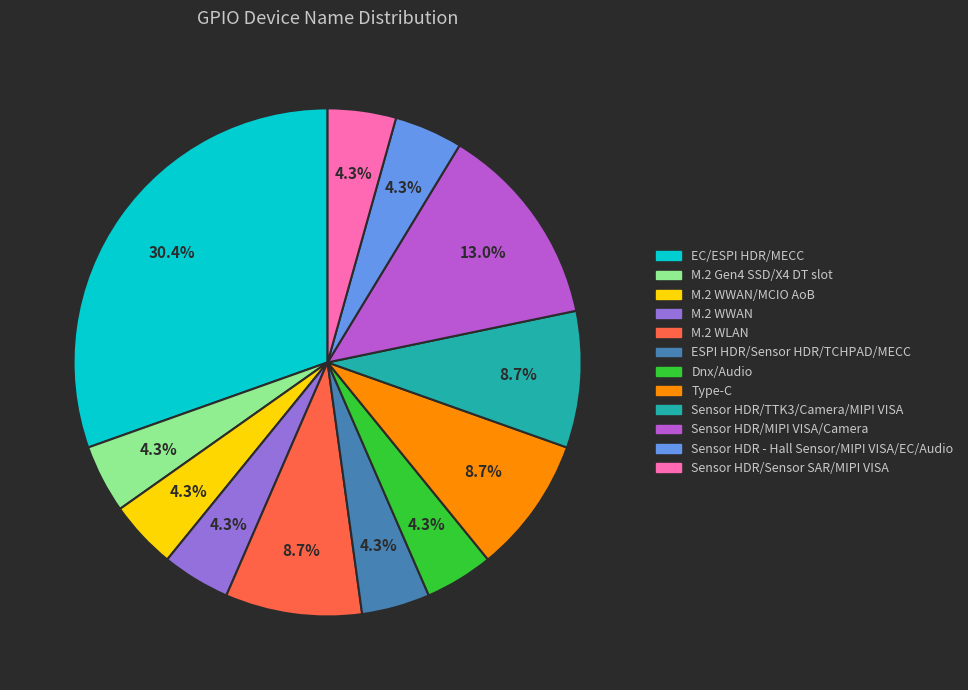

To the nearest percent, what is the difference between the largest and smallest slice percentages?

26%